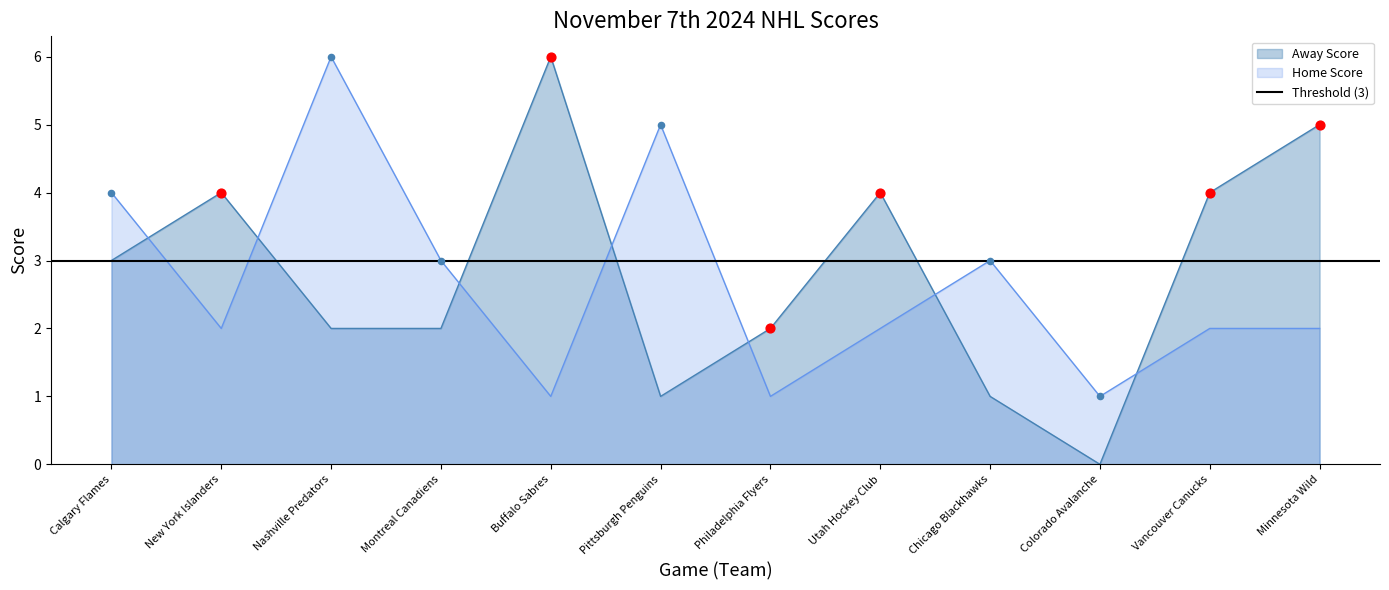

What is the total value across all series at New York Islanders?

6